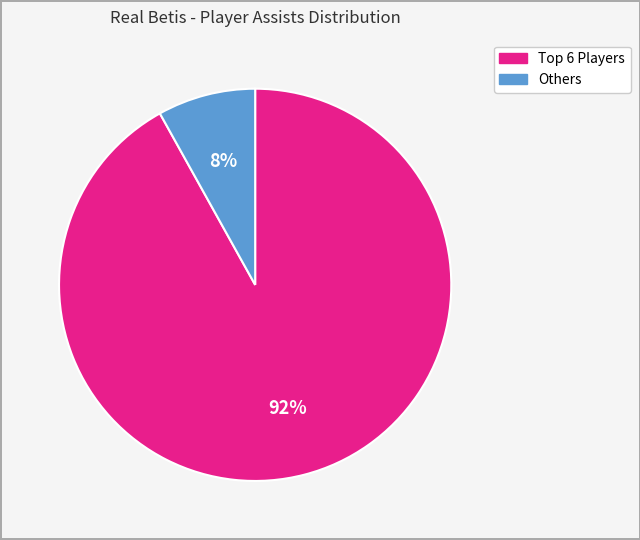

To the nearest percent, what is the average slice percentage?

50%